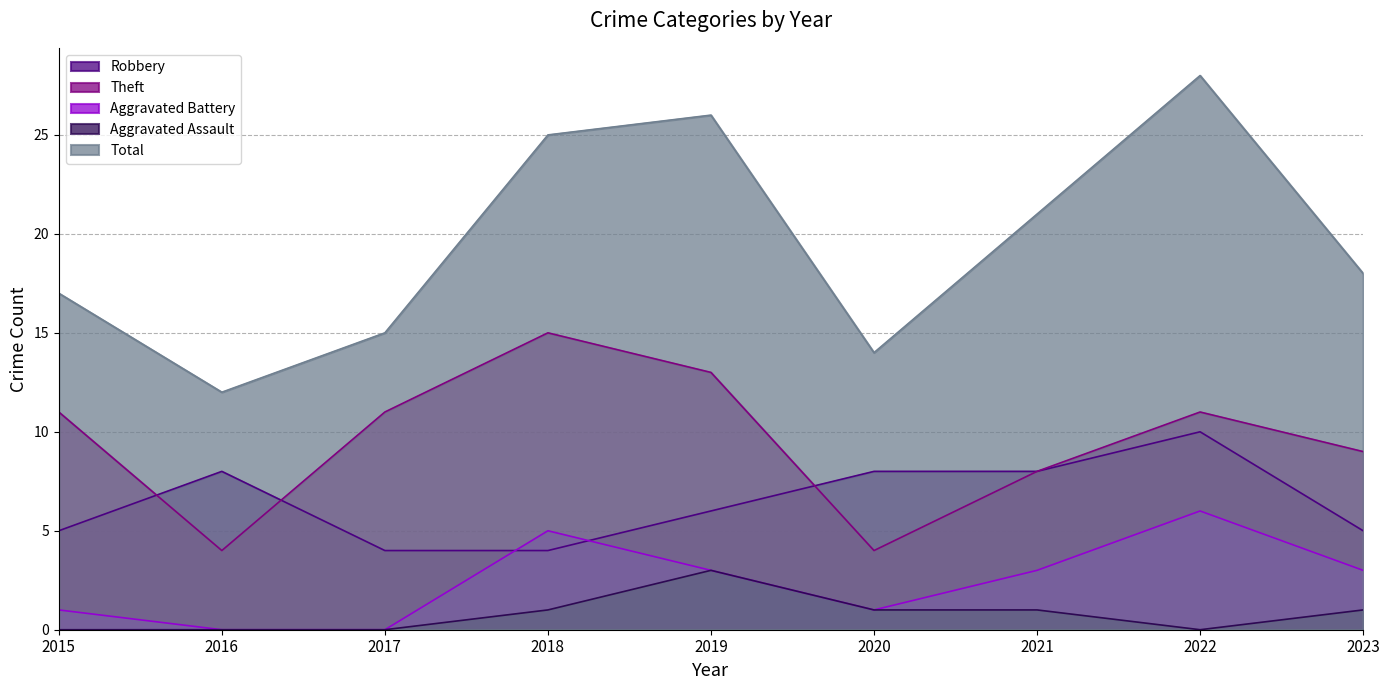

What is the value of the Robbery point at the 3rd from the left?

4